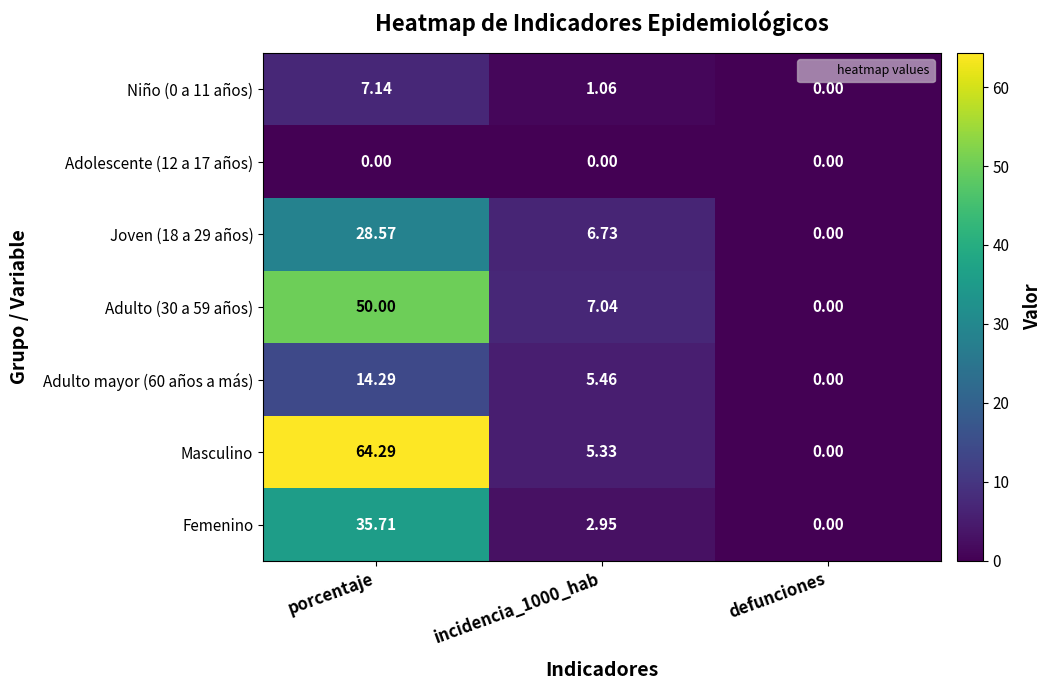

Which series has the largest total across all categories?

Masculino